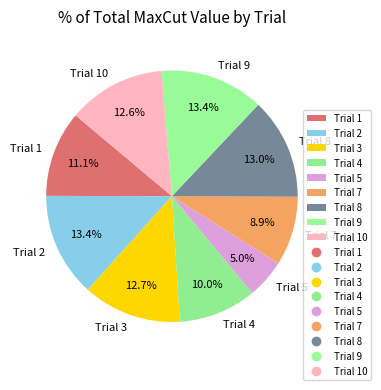

What is the smallest slice in the pie chart?

Trial 5